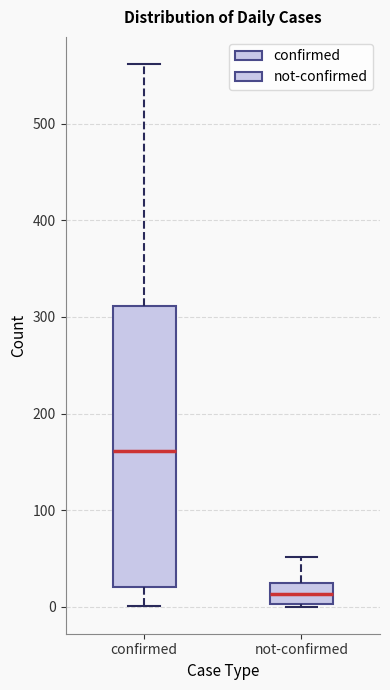

Which box's median line is the lowest?

not-confirmed